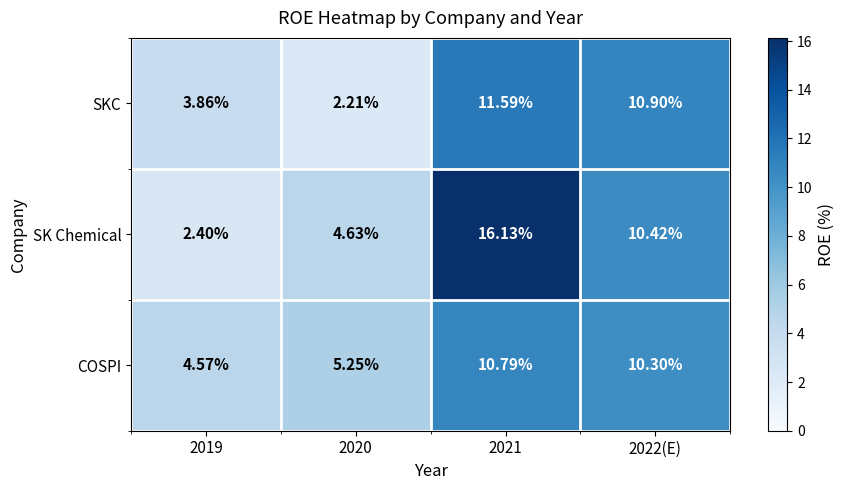

Count the number of categories in the chart.

4